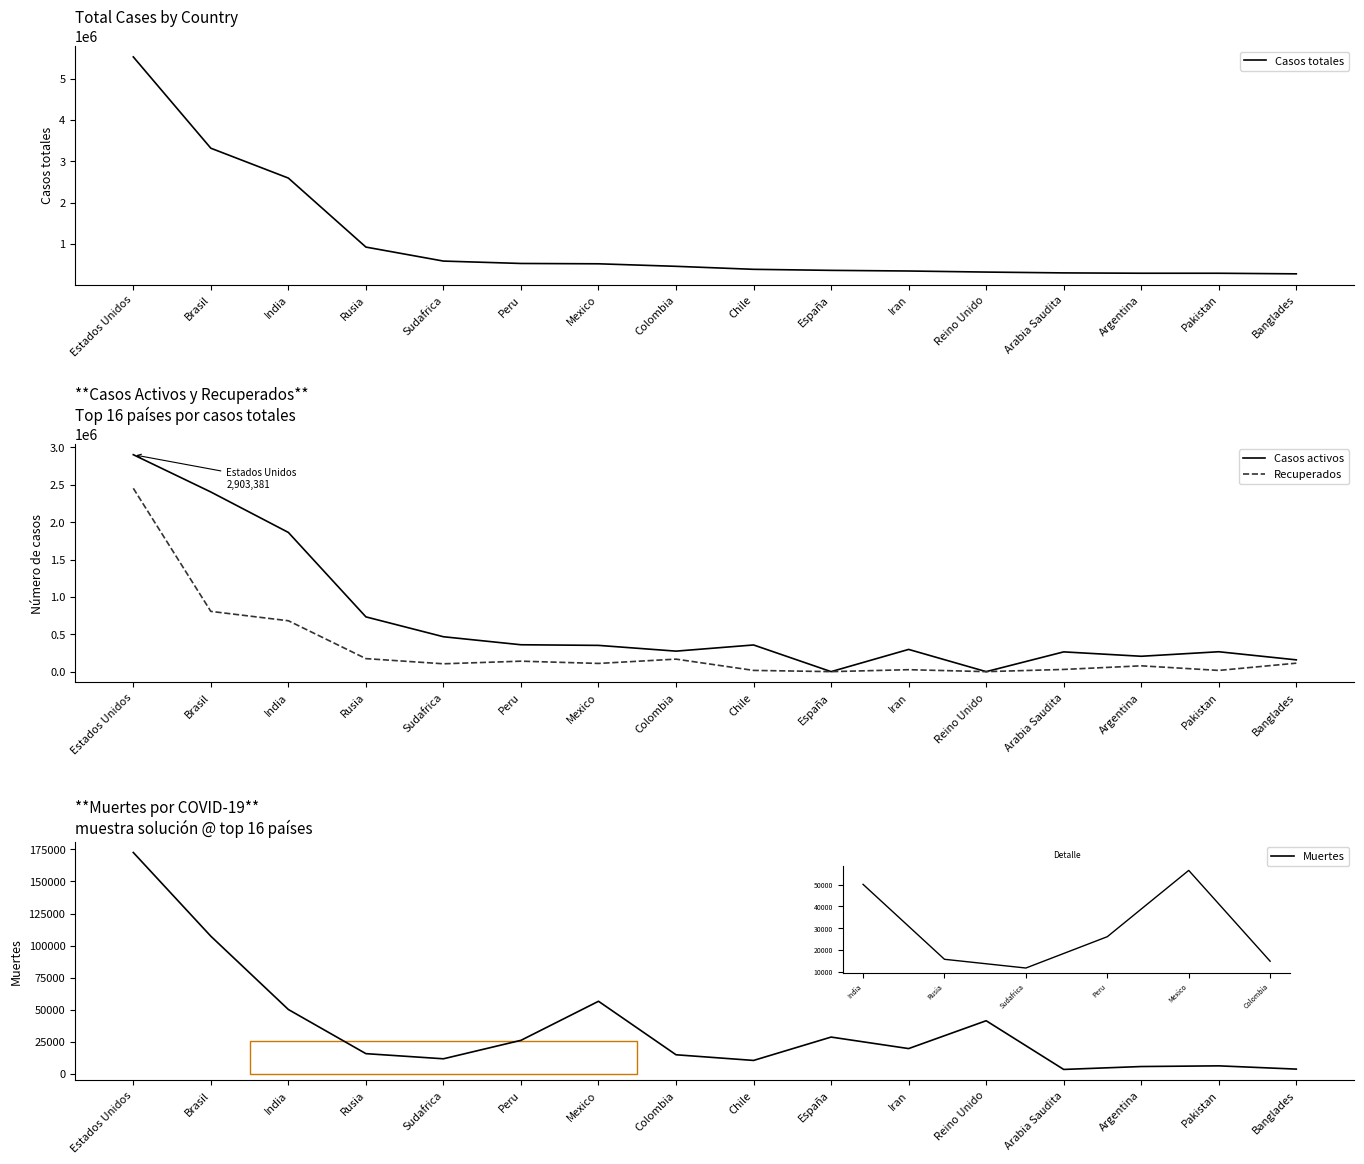

What is the value of the Casos activos point at the 16th from the left?

157635